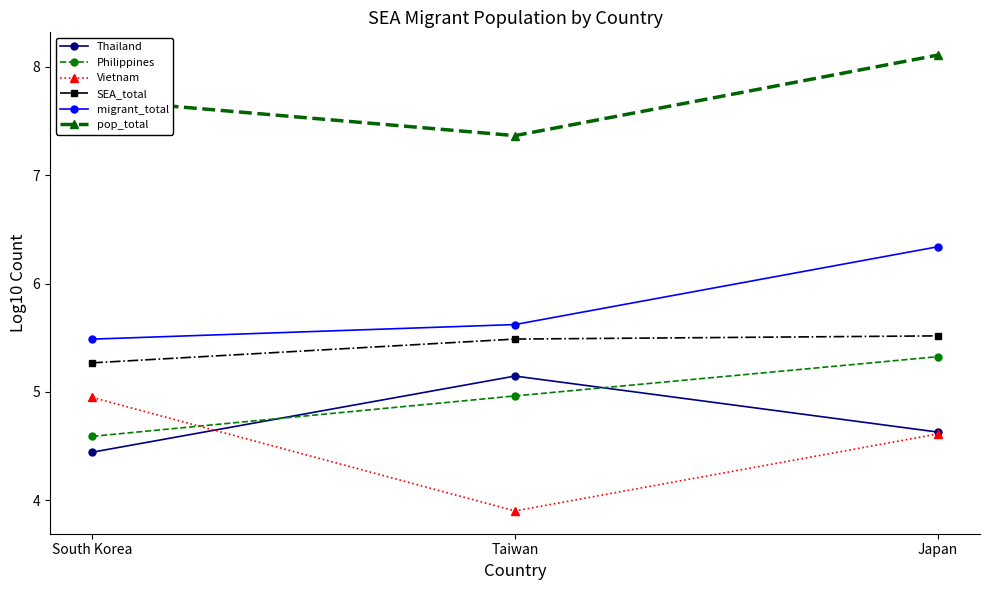

Is it true that SEA_total equals 5.5 at Japan?

True